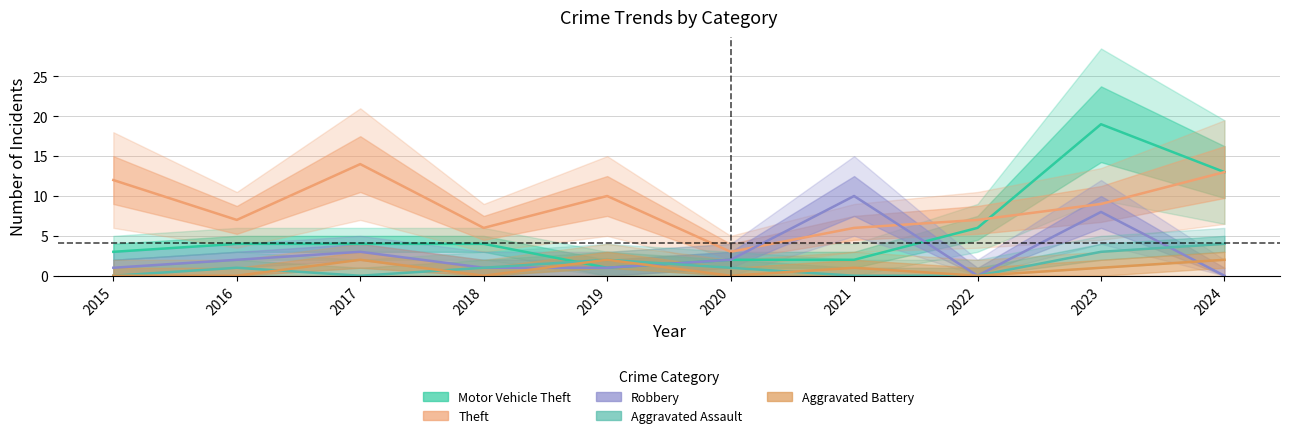

Where is the first local maximum for Motor Vehicle Theft?

2023